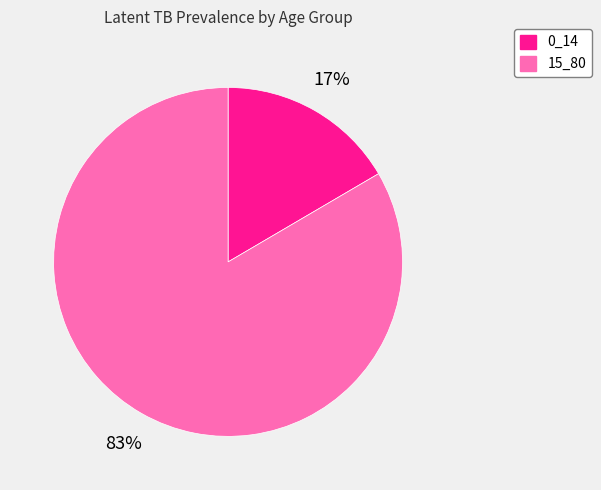

Do 15_80 and 0_14 together represent more than half of the pie?

Yes